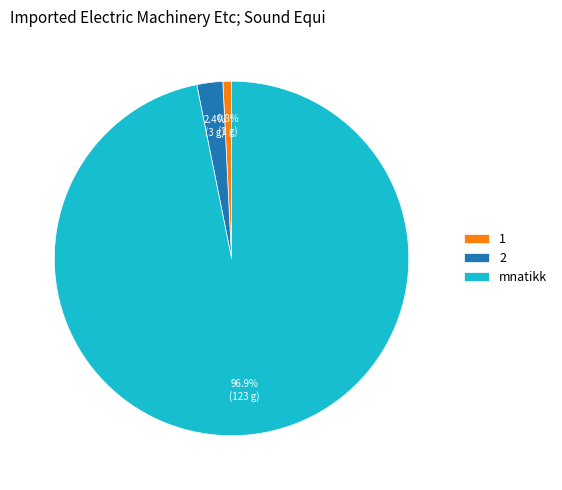

What percentage is the 1 slice, to the nearest percent?

1%